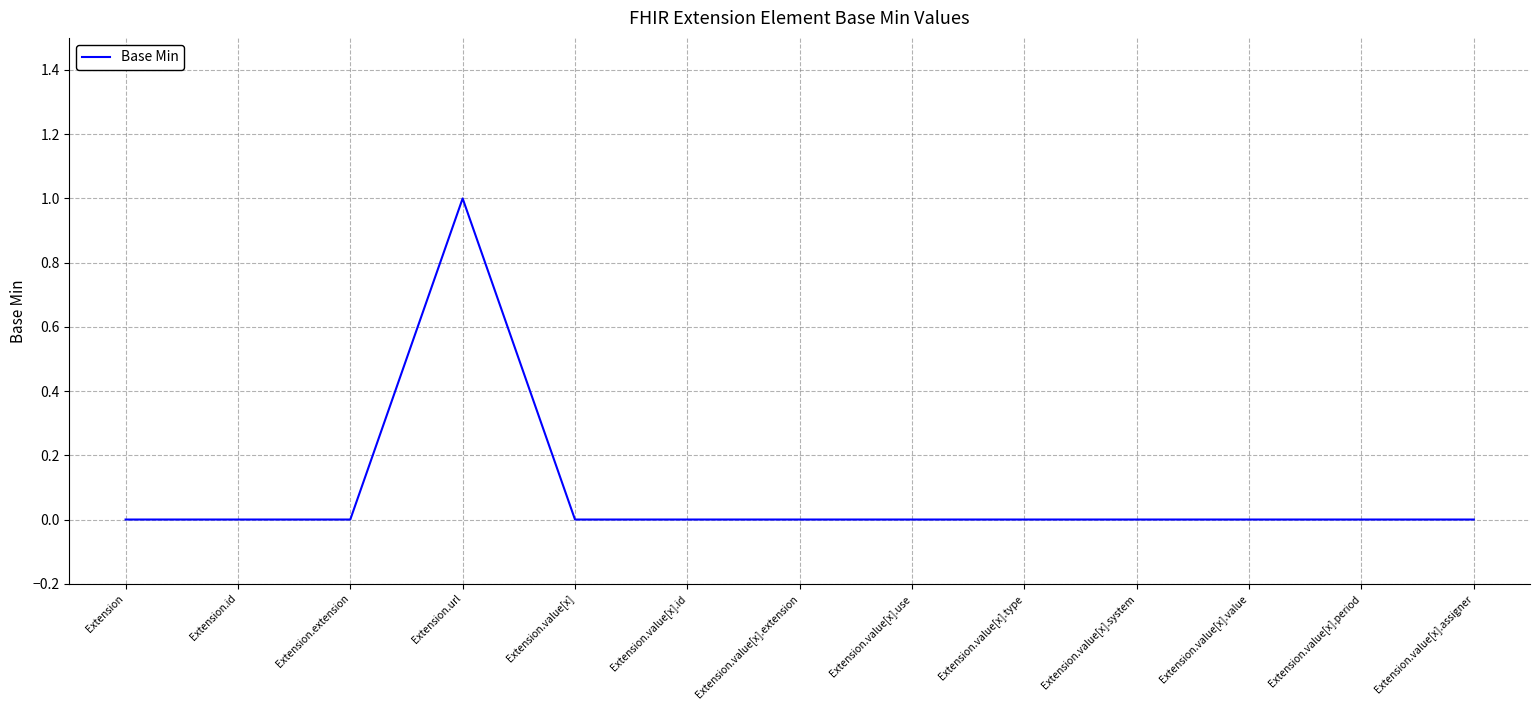

Which has a higher value, Extension.url or Extension.id?

Extension.url